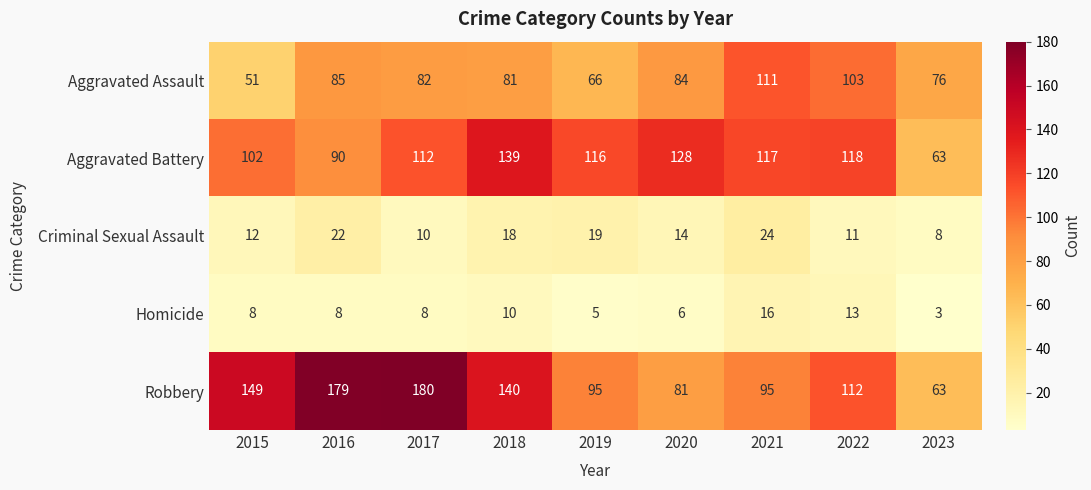

What is the smallest value displayed?

3